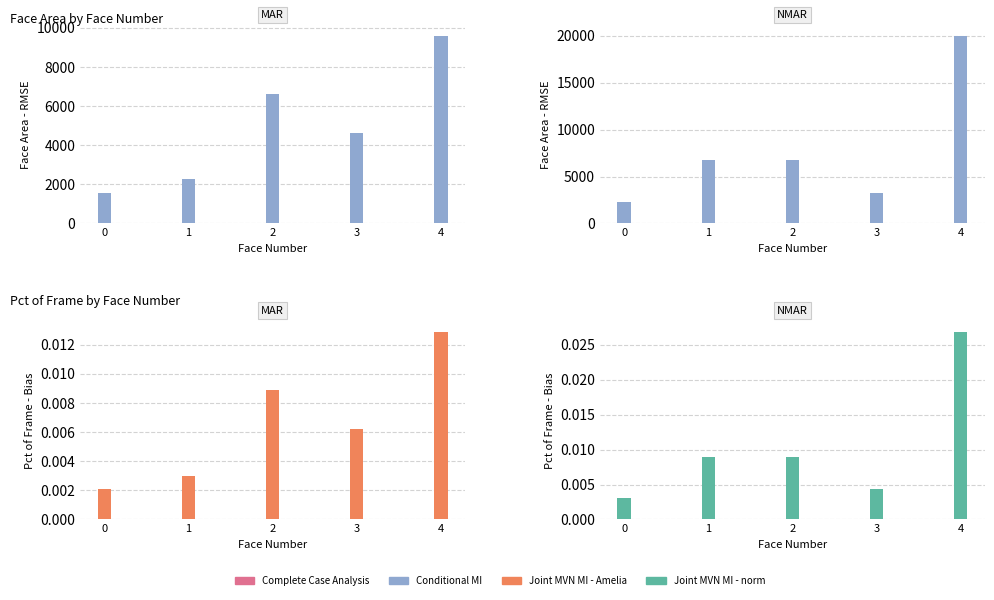

True or false: Joint MVN MI - norm has a value of 0.0 at 1.

False